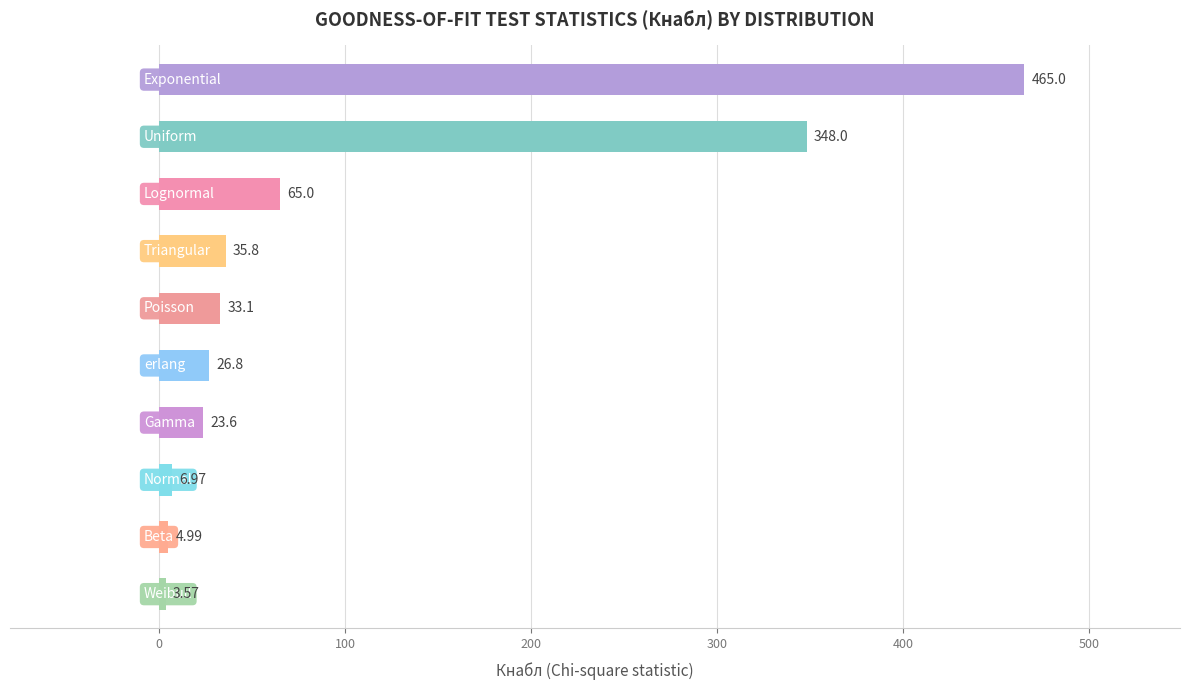

What is the average value?

101.3